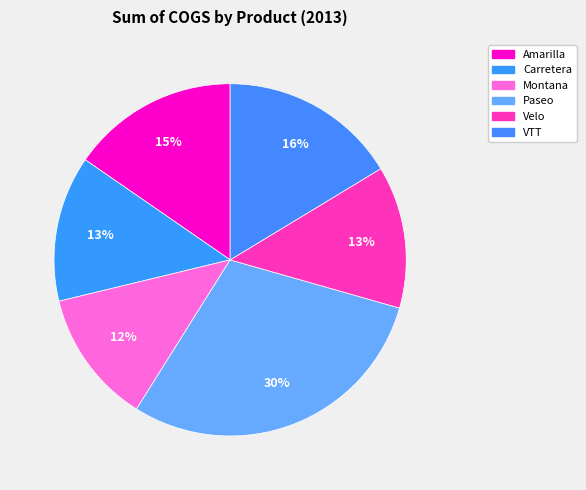

Is there any slice that represents more than half of the pie?

No